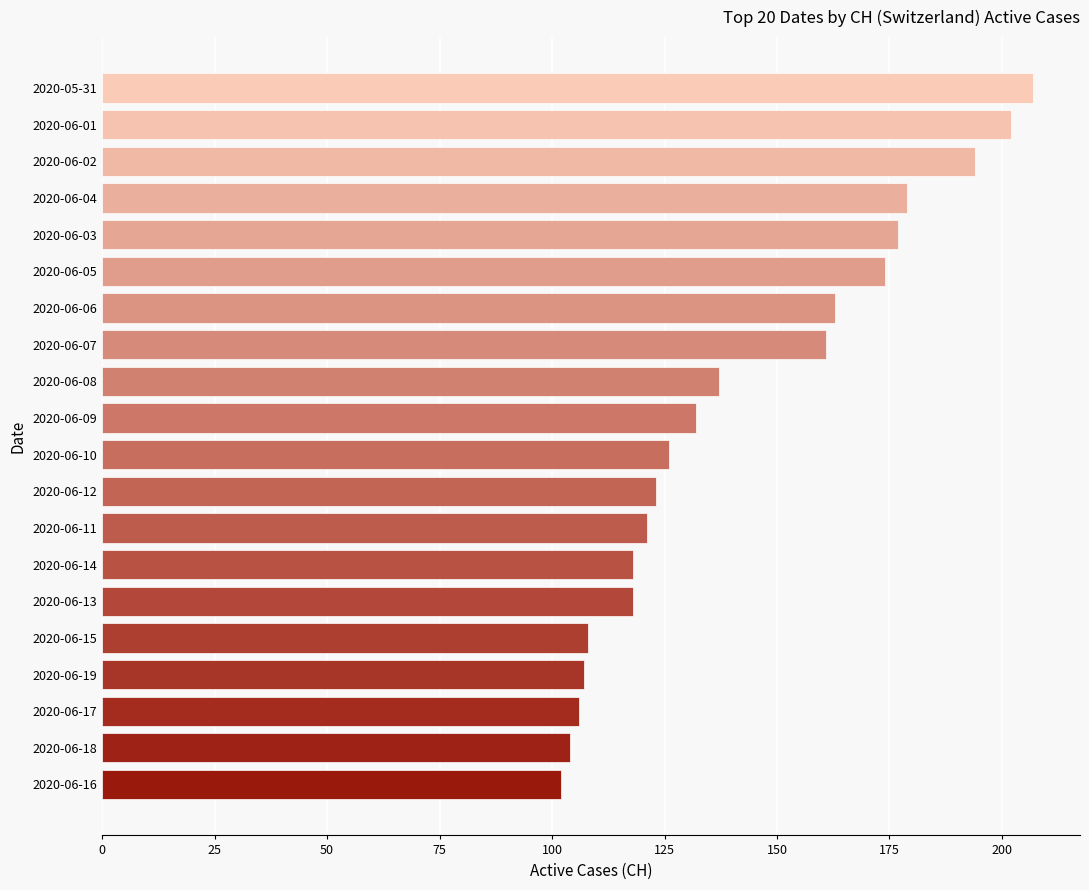

Where is the data nearest to the value 154?

2020-06-07